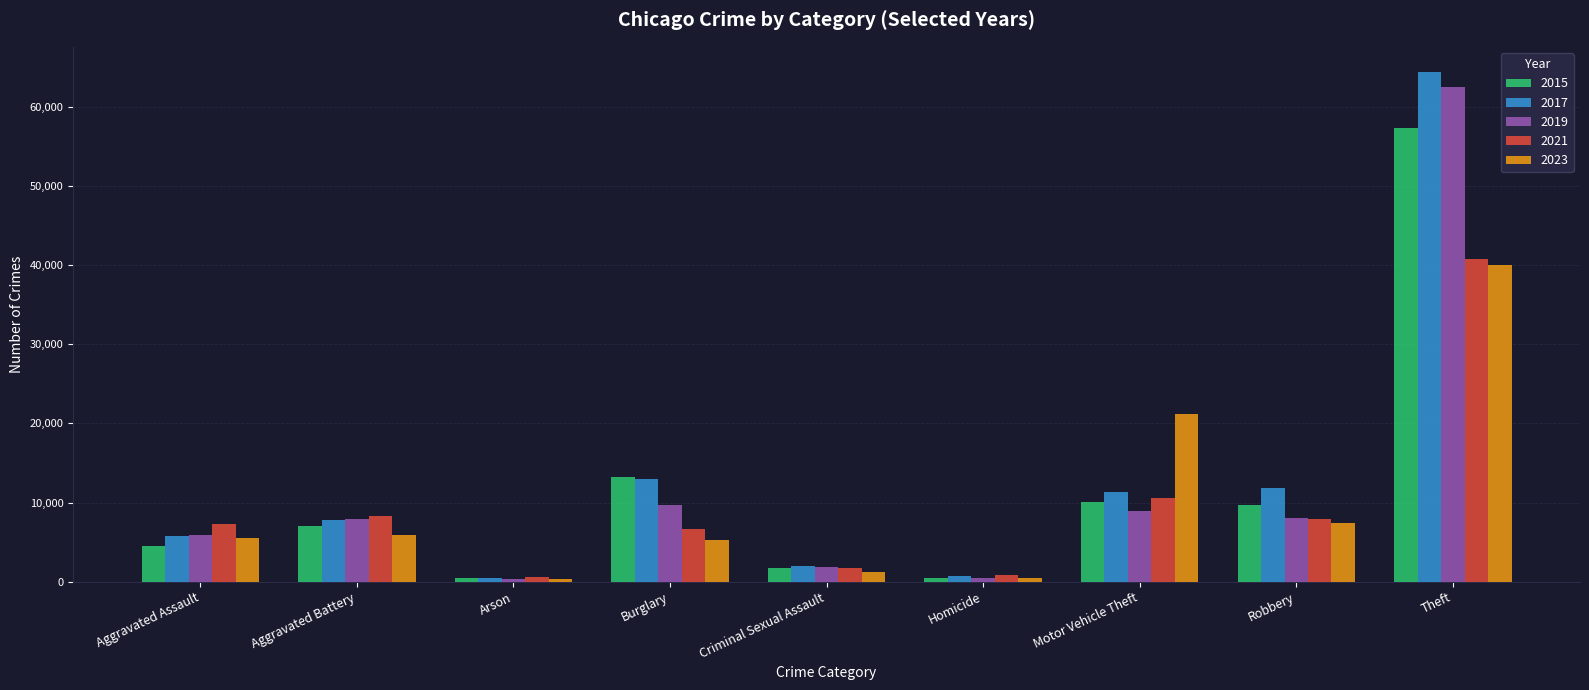

Which category has the highest value in the 2015 series?

Theft